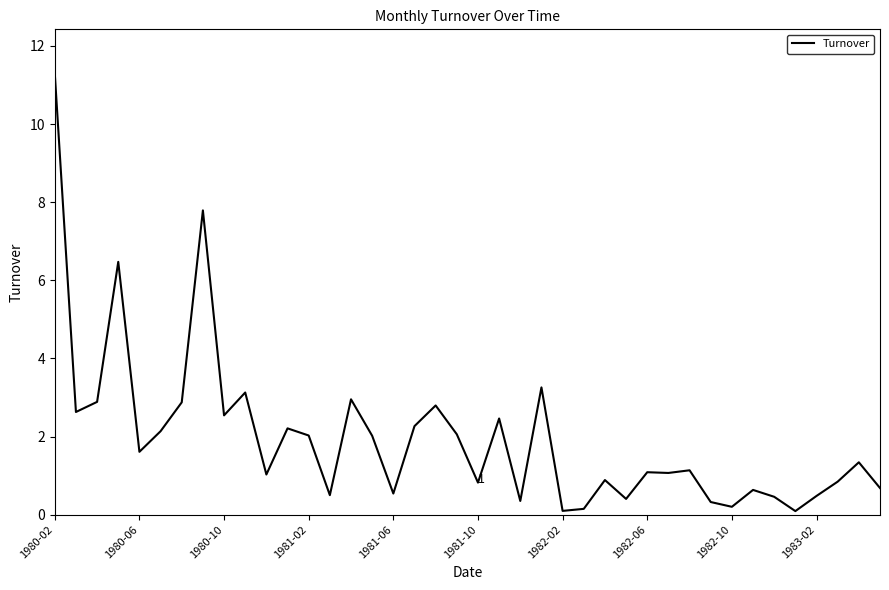

What is the label of the 2nd point from the right?

38